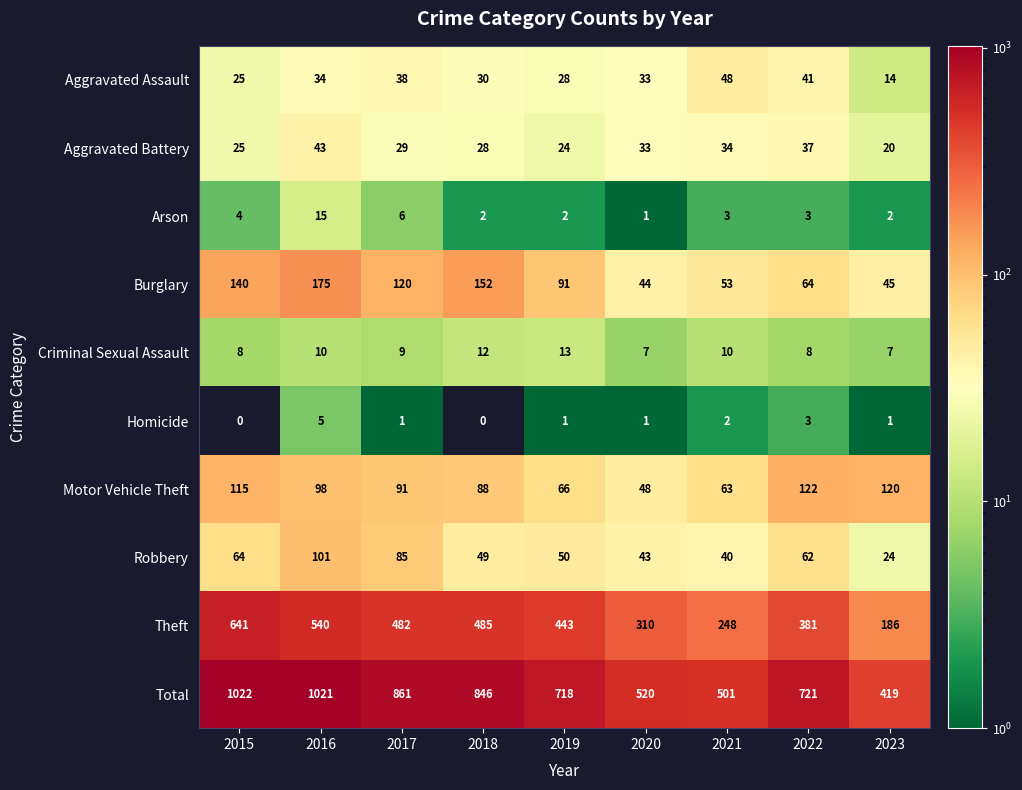

True or false: Aggravated Assault has a value of 46 at 2018.

False